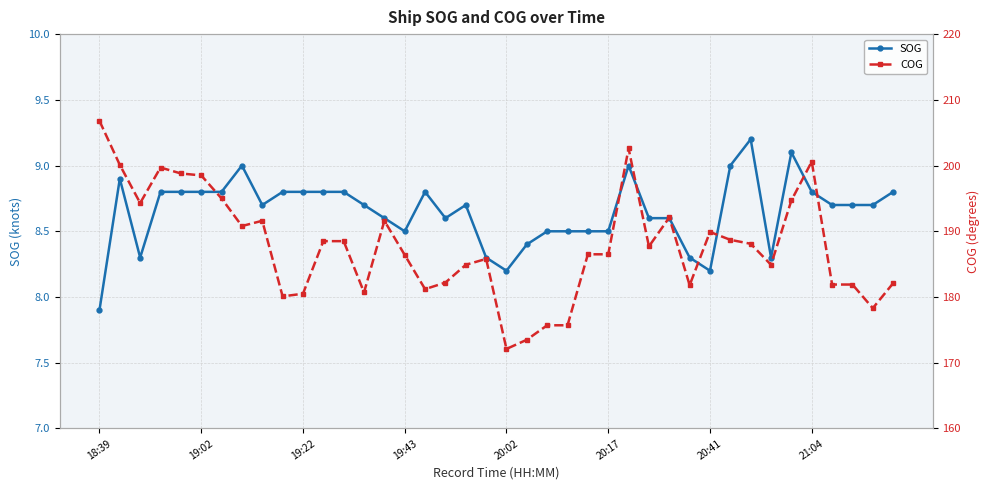

What is the total value across all series at 27?

196.3